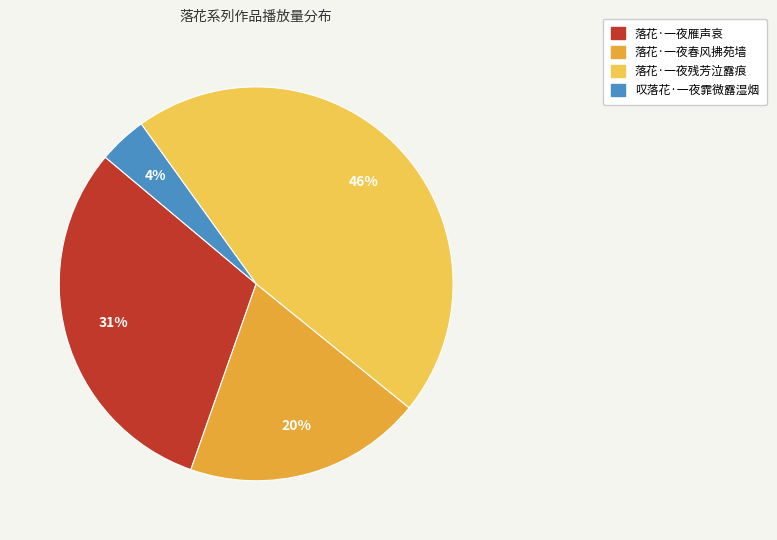

Is there a majority slice in this chart?

No